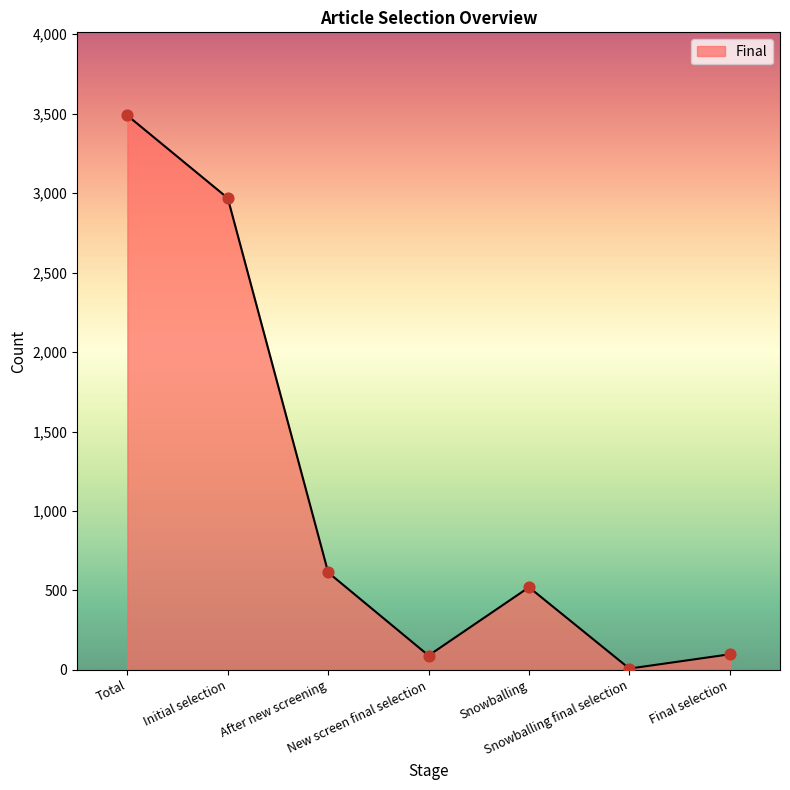

Between After new screening and Final selection, which is larger?

After new screening